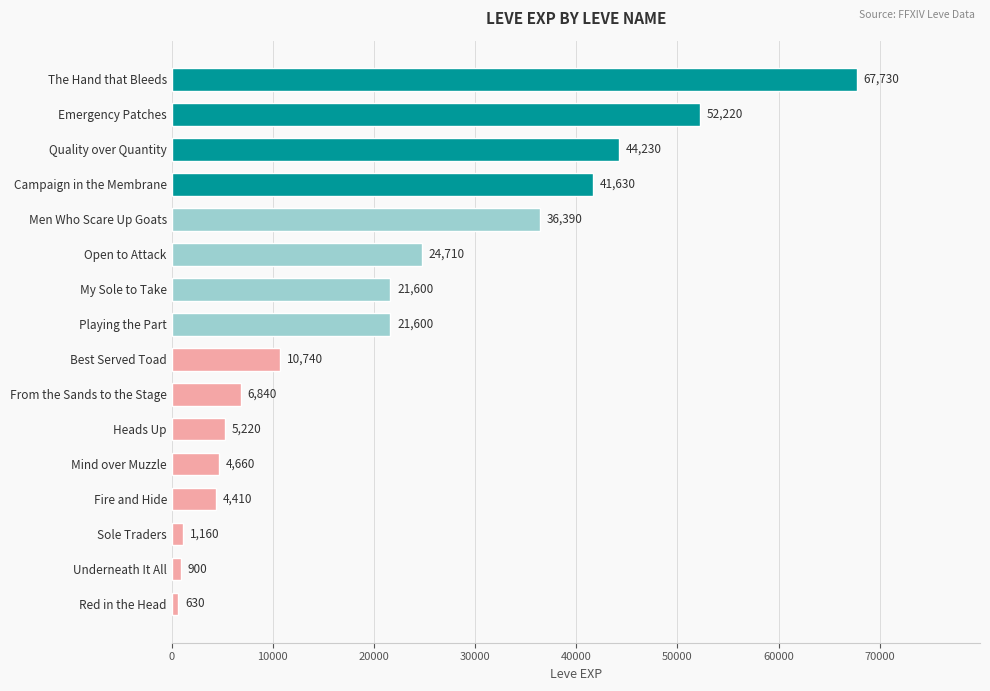

What is the minimum value shown in the chart?

630